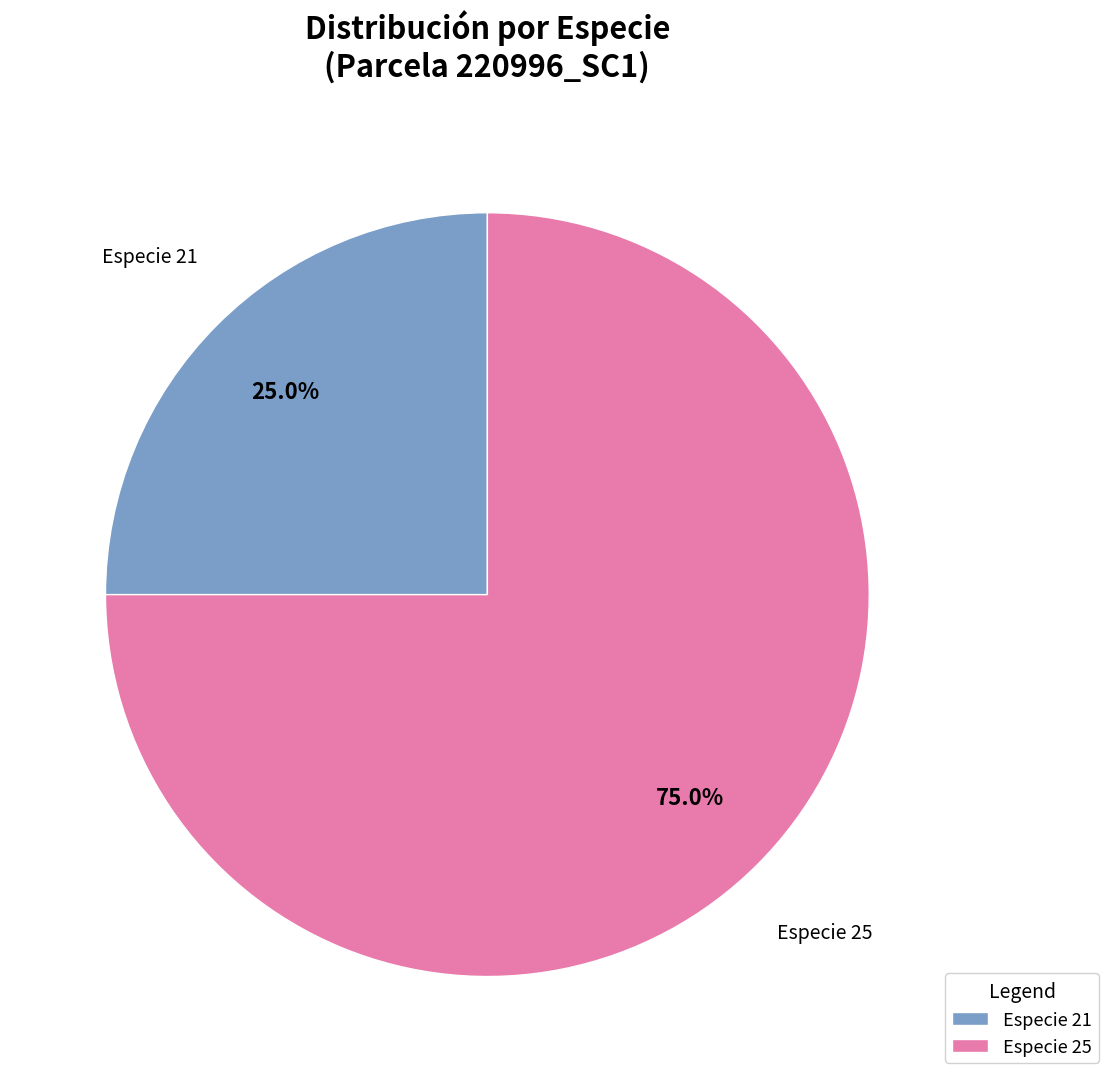

Combined, what portion of the pie is Especie 25 and Especie 21?

100.0%